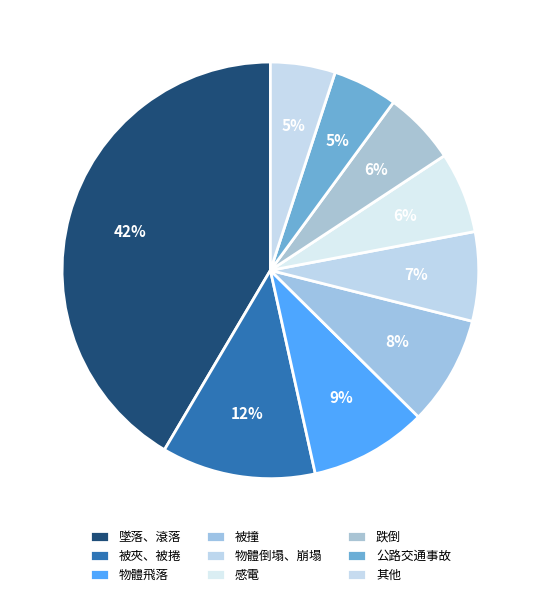

Is 被夾、被捲 the majority of the pie?

No